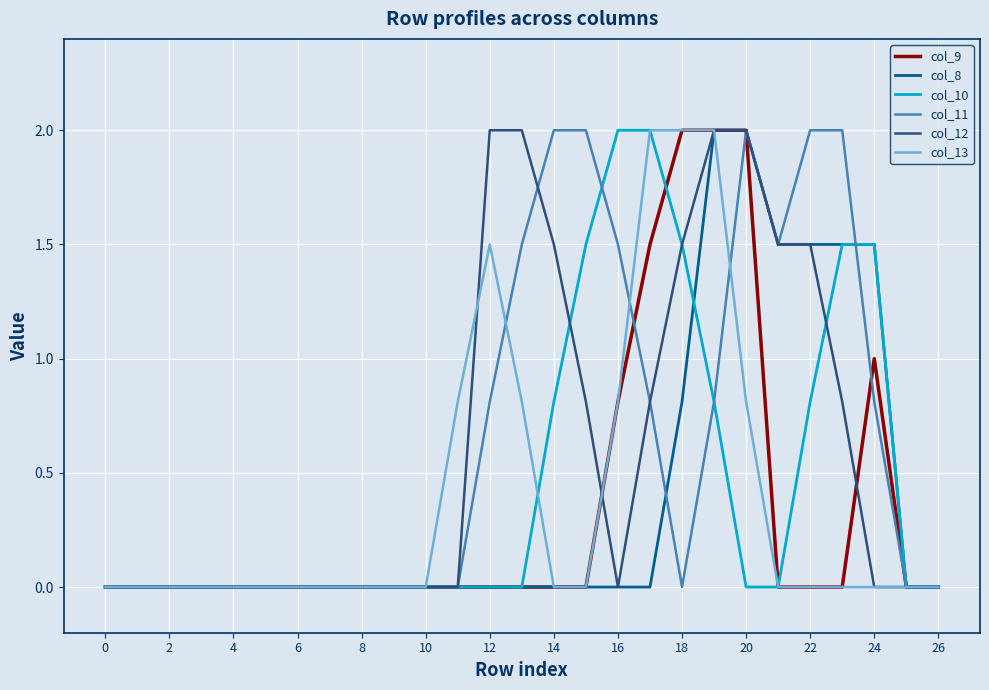

What is the greatest value displayed?

2.0